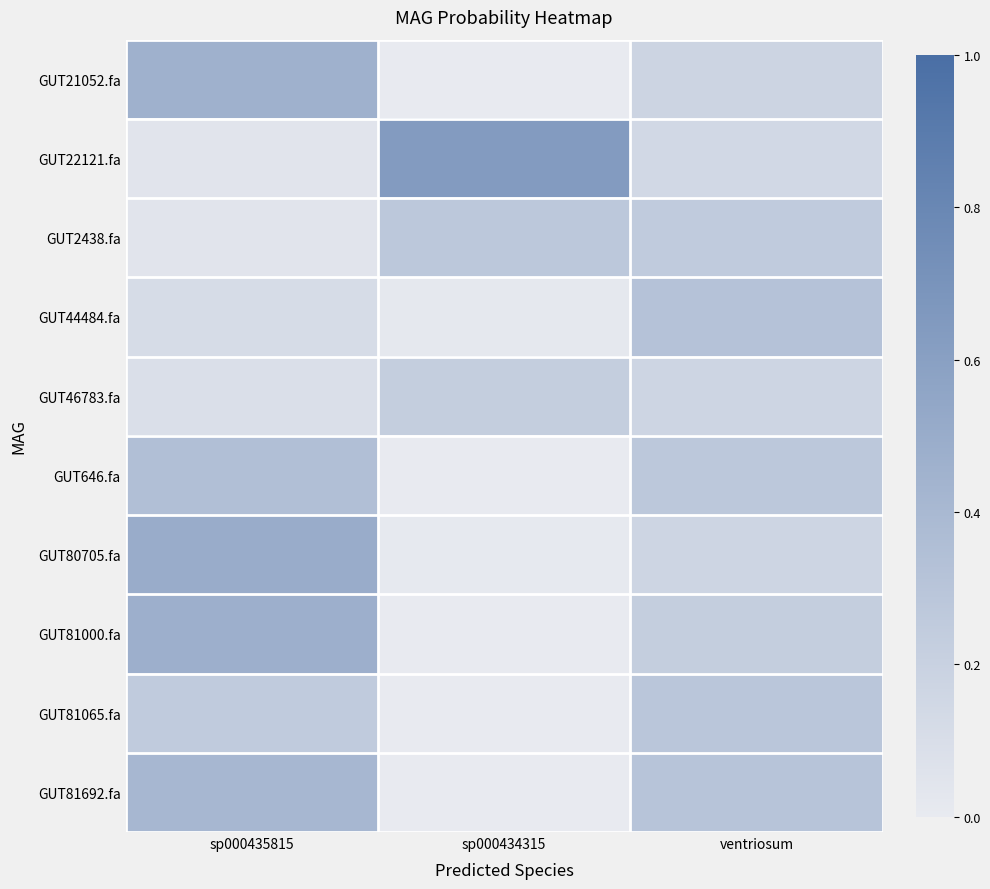

Reading left to right, transcribe all the data shown in this chart.

GUT21052.fa: sp000435815=0.5	sp000434315=0.0	ventriosum=0.2
GUT22121.fa: sp000435815=0.0	sp000434315=0.6	ventriosum=0.1
GUT2438.fa: sp000435815=0.0	sp000434315=0.3	ventriosum=0.3
GUT44484.fa: sp000435815=0.1	sp000434315=0.0	ventriosum=0.3
GUT46783.fa: sp000435815=0.1	sp000434315=0.2	ventriosum=0.2
GUT646.fa: sp000435815=0.3	sp000434315=0.0	ventriosum=0.3
GUT80705.fa: sp000435815=0.5	sp000434315=0.0	ventriosum=0.2
GUT81000.fa: sp000435815=0.5	sp000434315=0.0	ventriosum=0.2
GUT81065.fa: sp000435815=0.3	sp000434315=0.0	ventriosum=0.3
GUT81692.fa: sp000435815=0.4	sp000434315=0.0	ventriosum=0.3